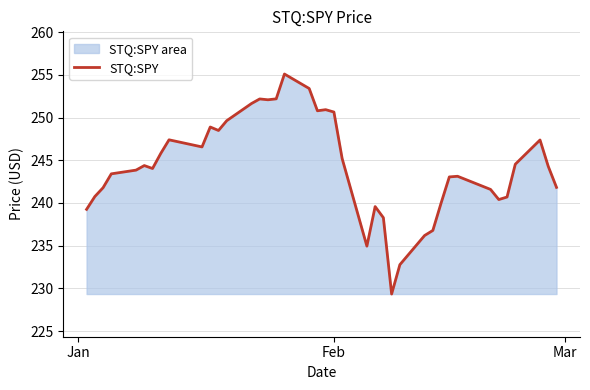

Does the chart have visible grid lines?

Yes